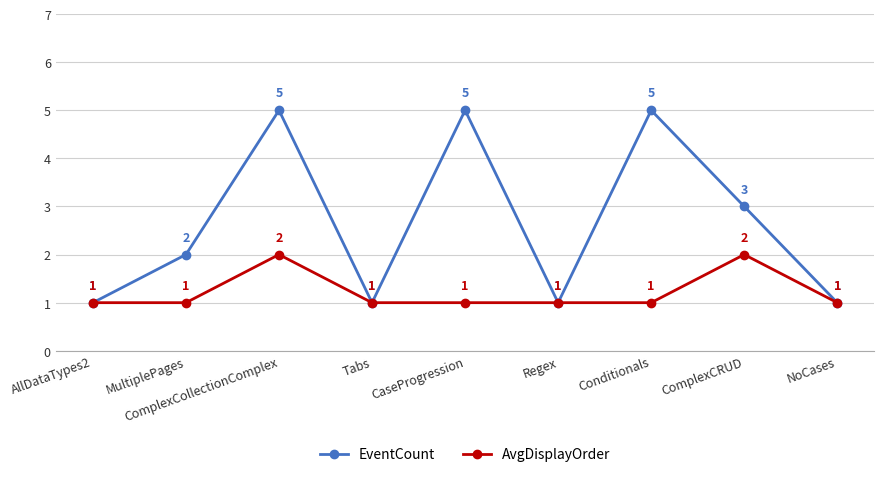

What are all the series names shown in the legend?

EventCount, AvgDisplayOrder